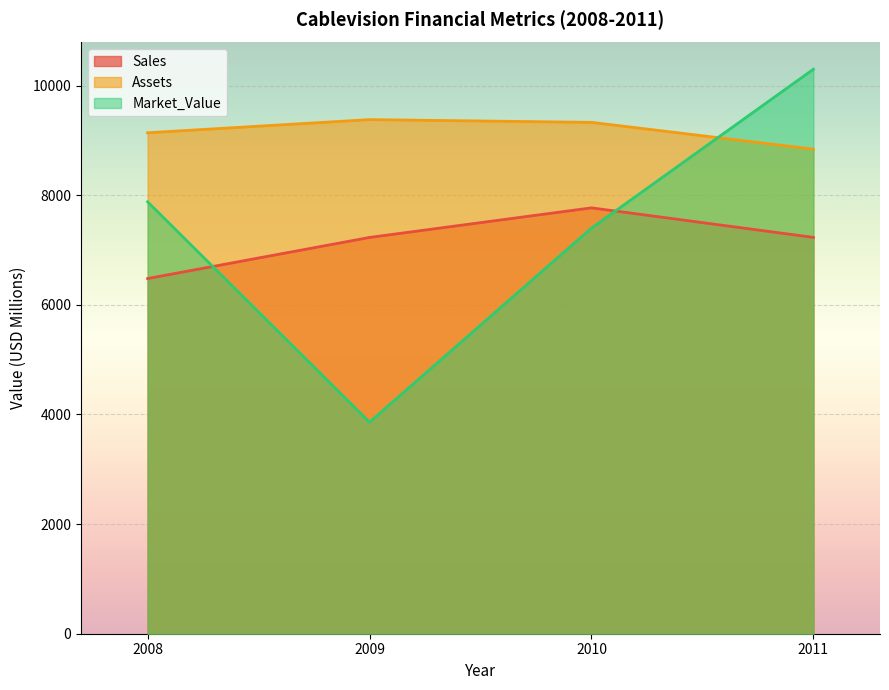

Which series has the largest total across all categories?

Assets